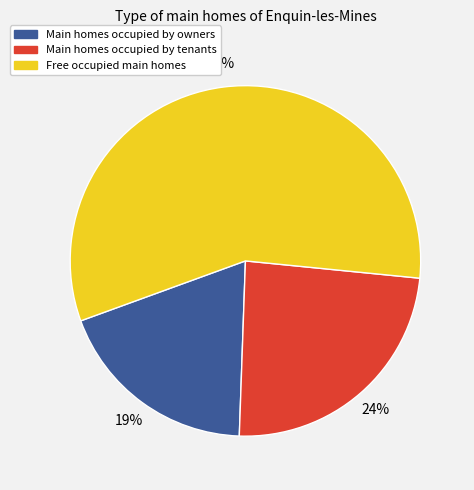

How many slices are in this pie chart?

3